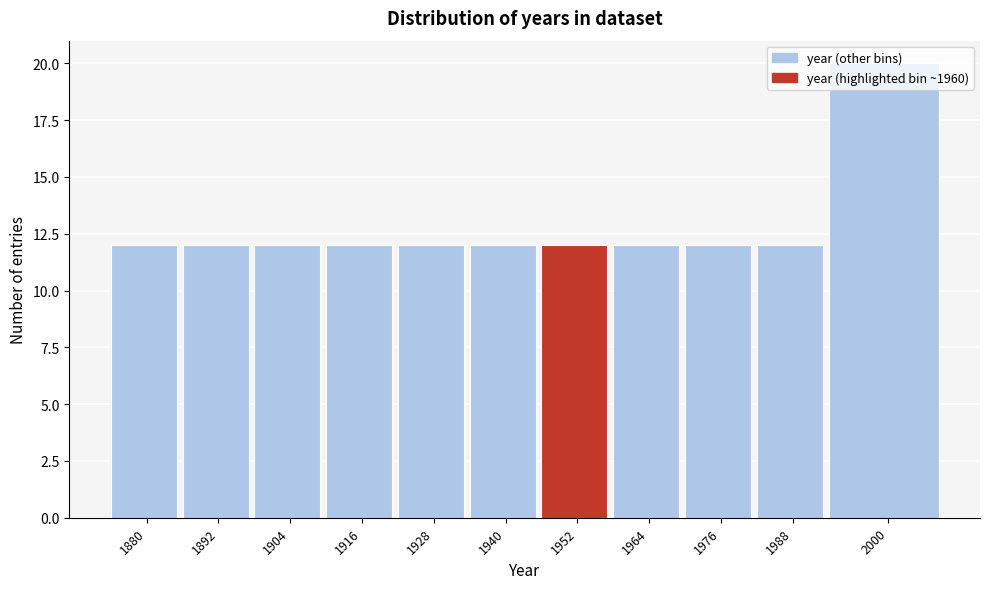

What is the value of the 3rd bar from the left?

12